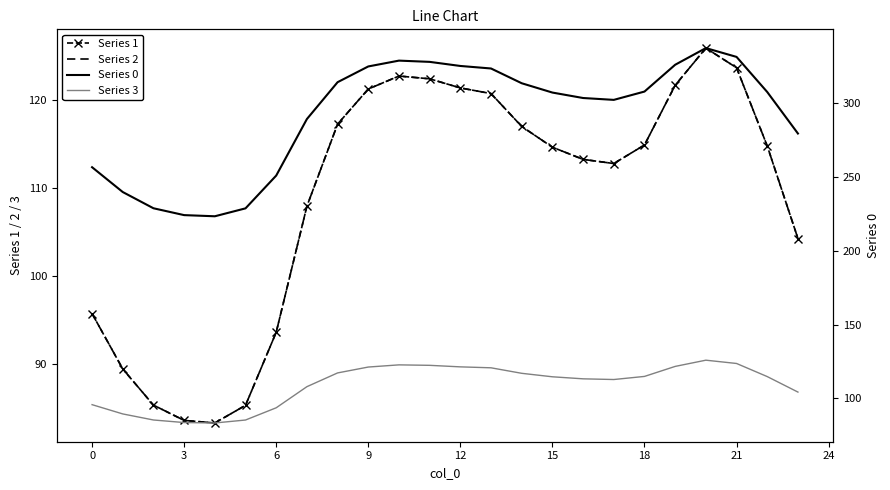

True or false: Series 1 and Series 2 intersect in this chart.

False